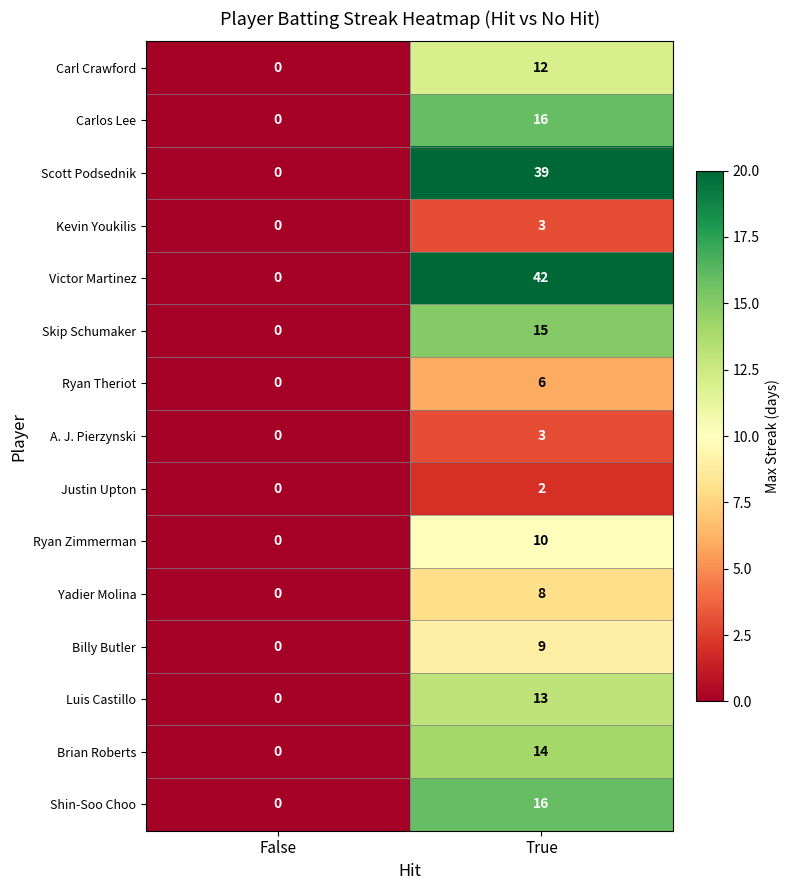

The Billy Butler series shows 4 at True. True or false?

False